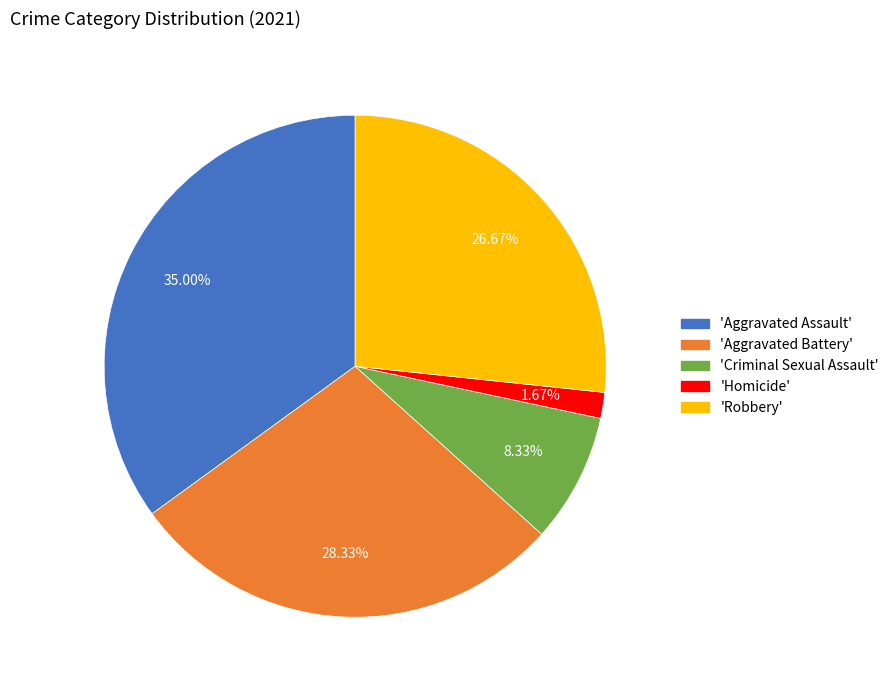

Does any single category account for the majority?

No